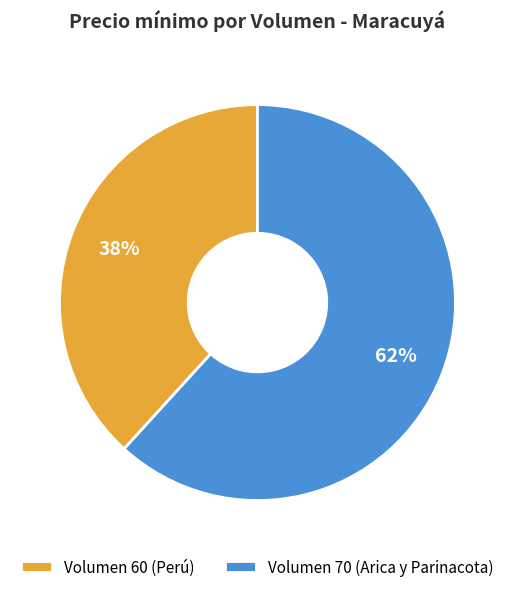

How many slices are in this pie chart?

2